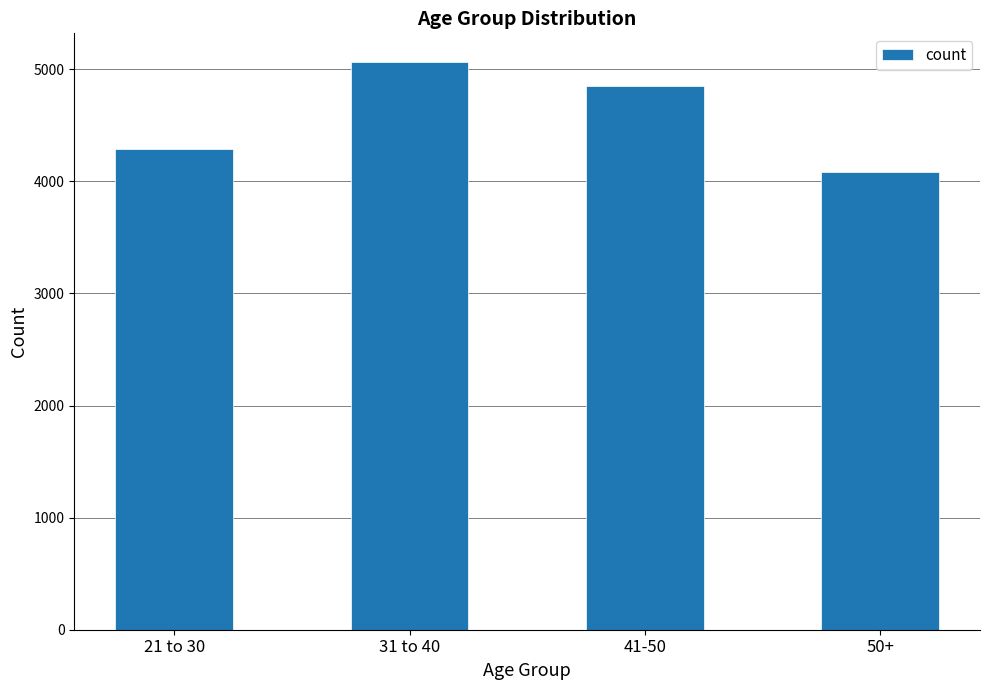

The value at 50+ is 1707. True or false?

False